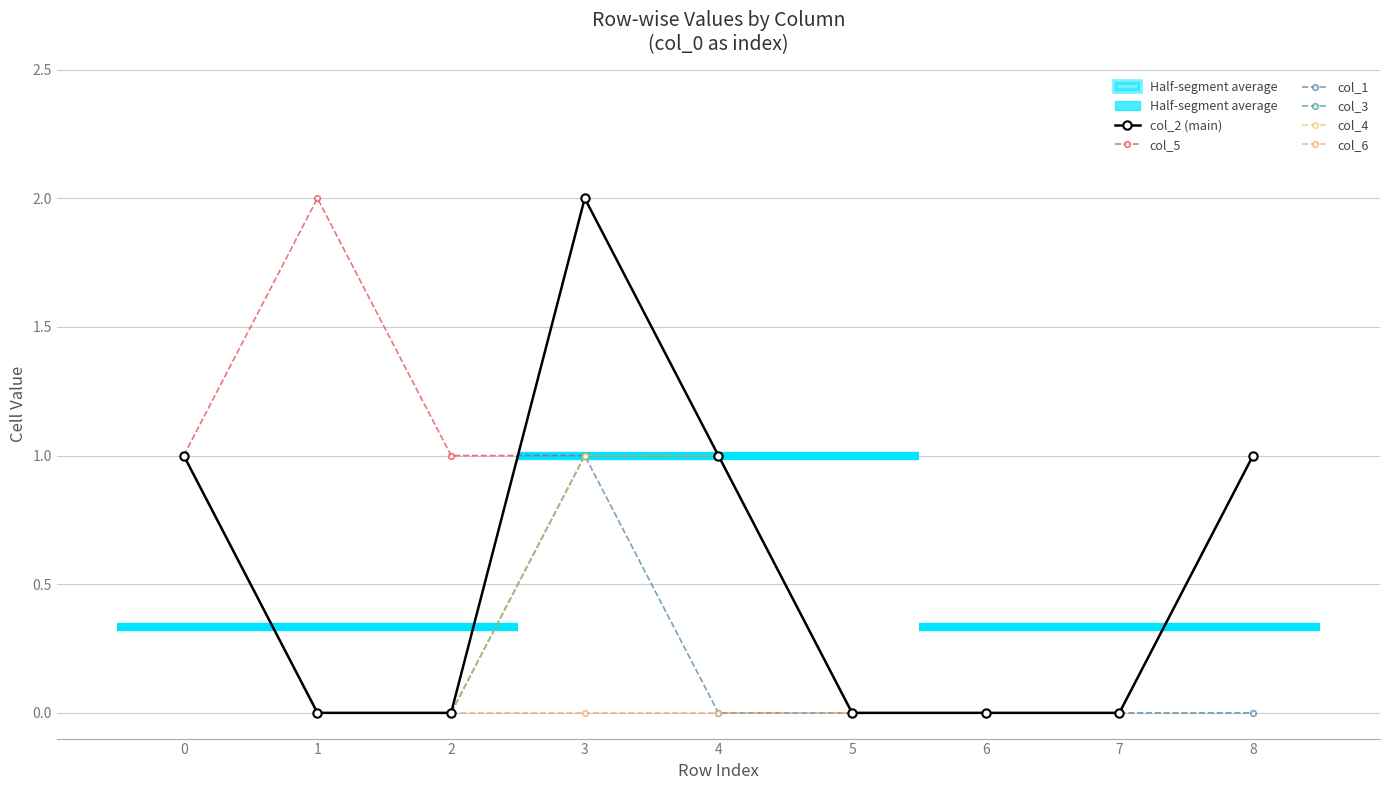

Between 7 and 1, which is larger?

7